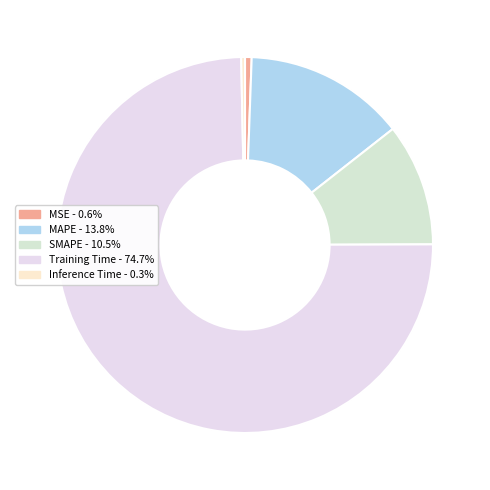

To the nearest percent, what is the difference between the Inference Time and Training Time slice percentages?

74%